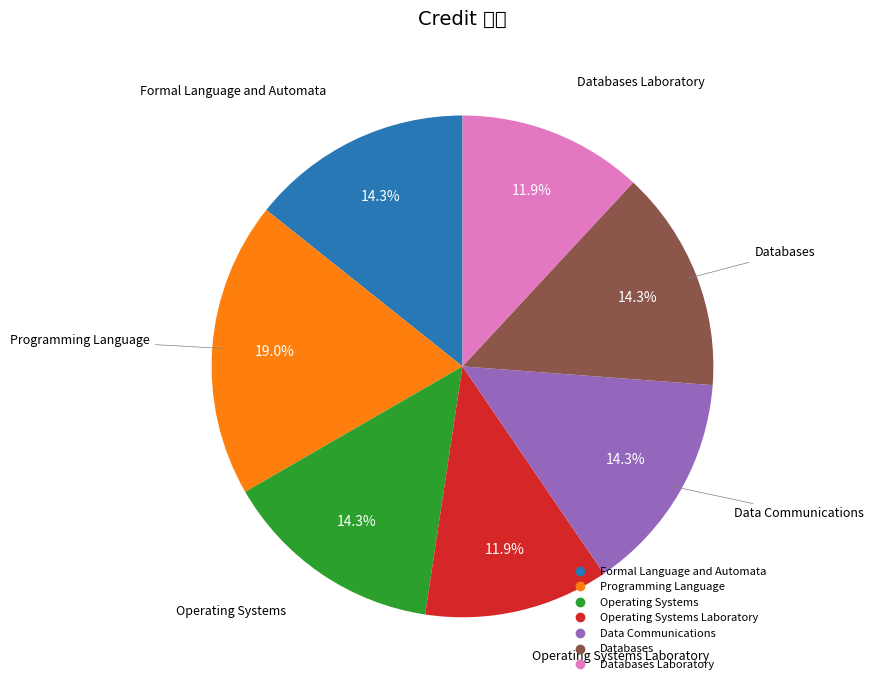

What is the largest slice in the pie chart?

Programming Language